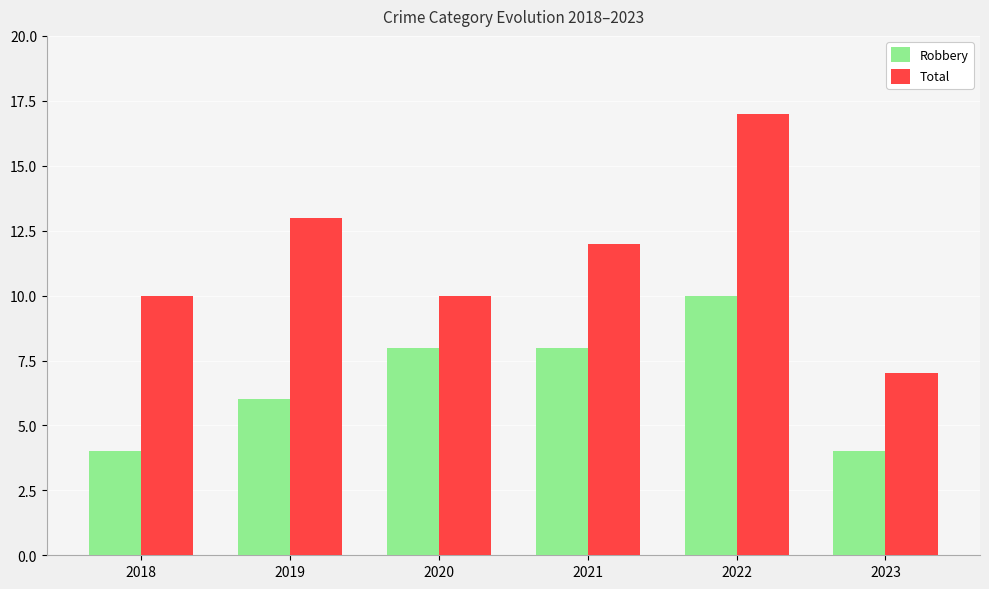

Where is Total nearest to the value 12?

2021